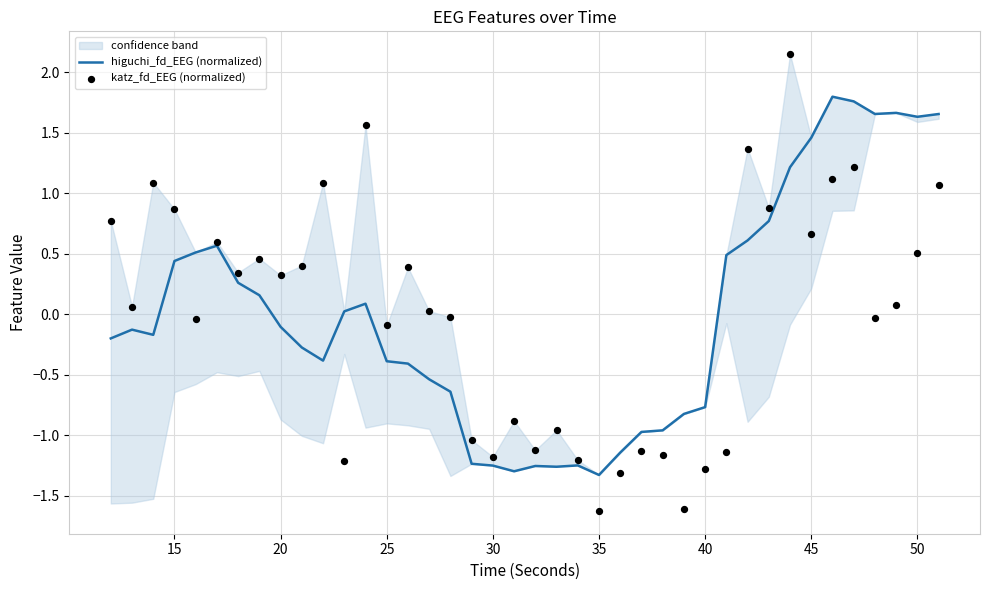

Which series reaches the minimum Y coordinate?

katz_fd_EEG (normalized)